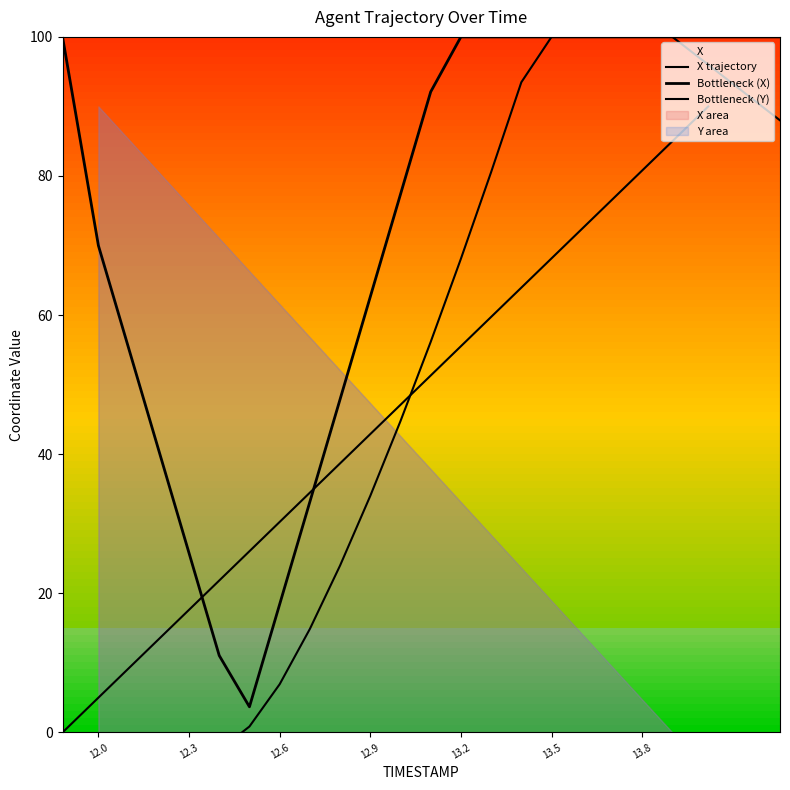

What value does the data have at 12.2?

80.5